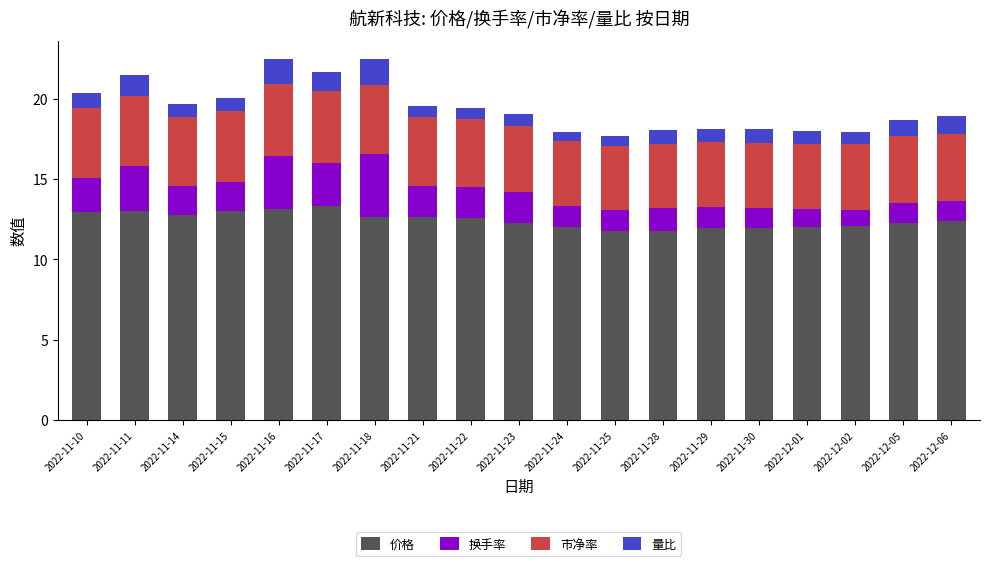

What is the total value across all series at 2022-11-10?

20.3